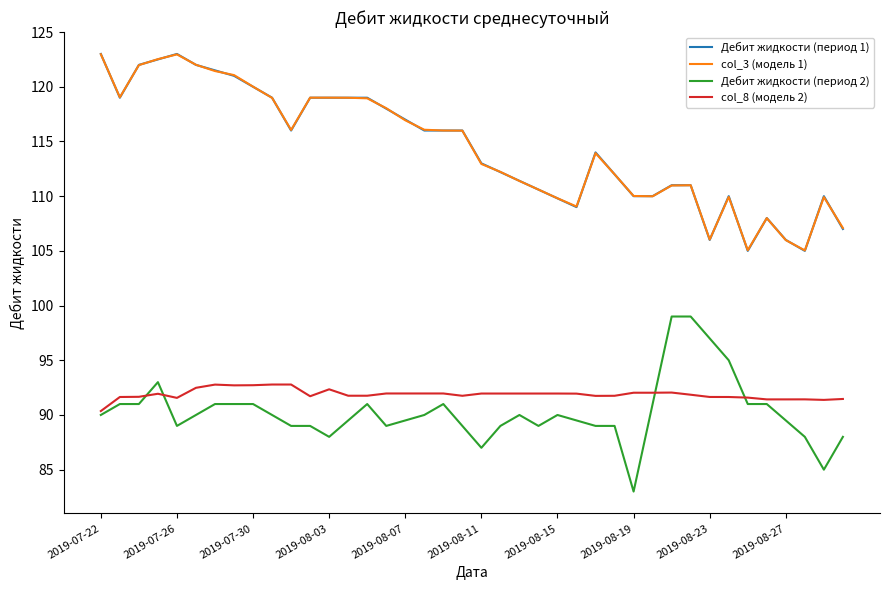

True or false: Дебит жидкости (период 2) and Дебит жидкости (период 1) intersect in this chart.

False